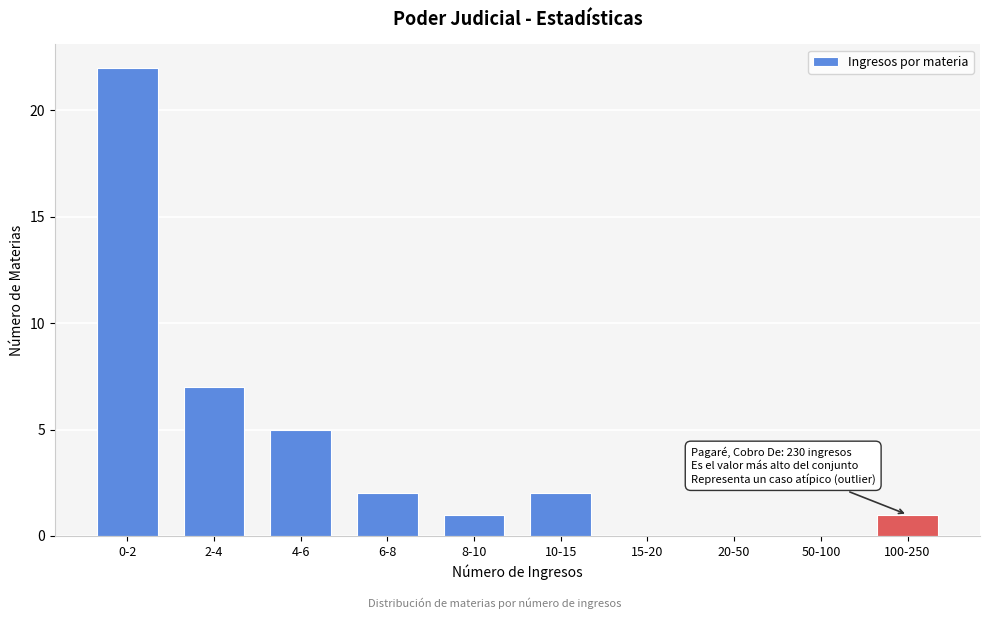

Reading left to right, transcribe all the data shown in this chart.

0-2=22	2-4=7	4-6=5	6-8=2	8-10=1	10-15=2	15-20=0	20-50=0	50-100=0	100-250=1